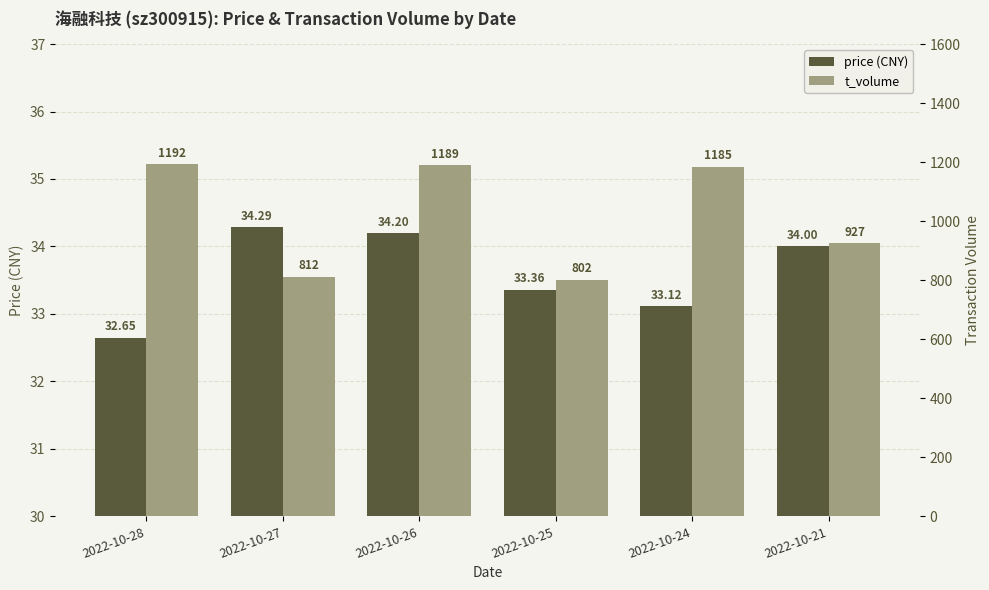

What is the difference between the t_volume values at 2022-10-27 and 2022-10-28?

380.0